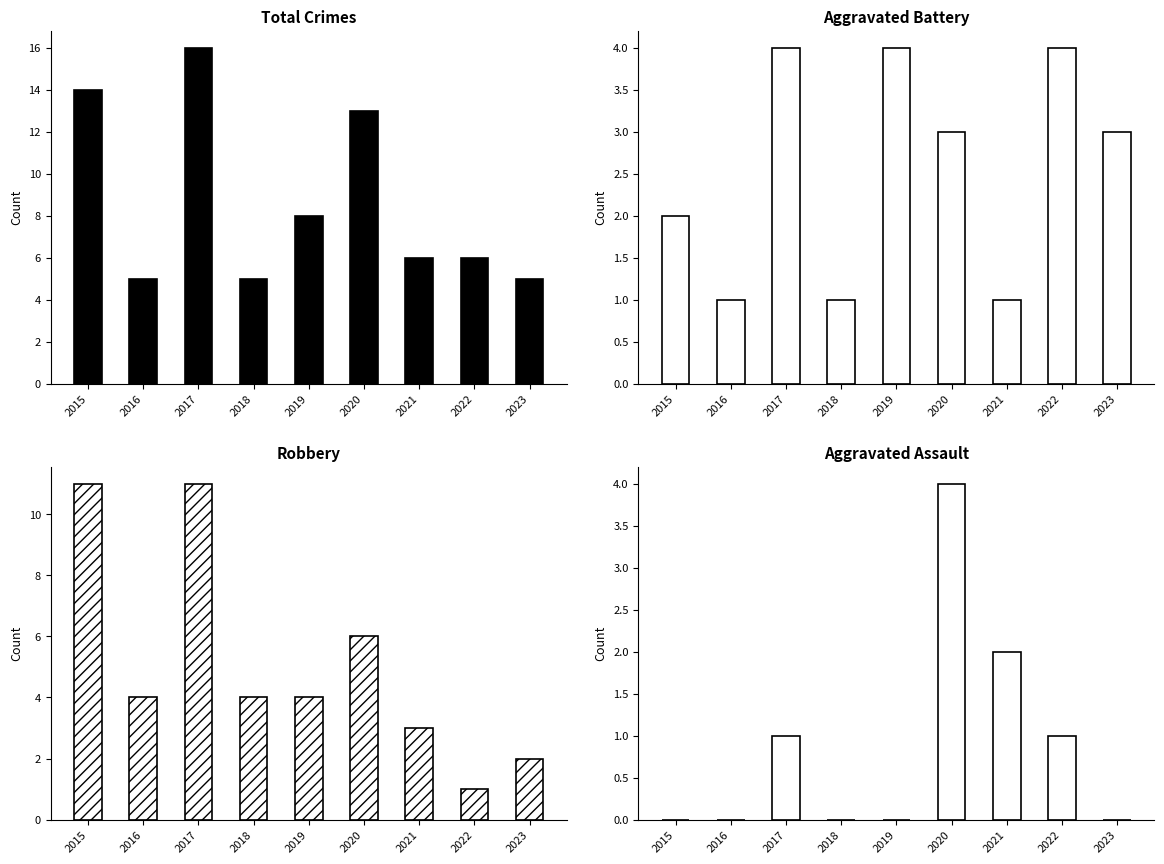

What are all the series names shown in the legend?

Total, Aggravated Battery, Robbery, Aggravated Assault